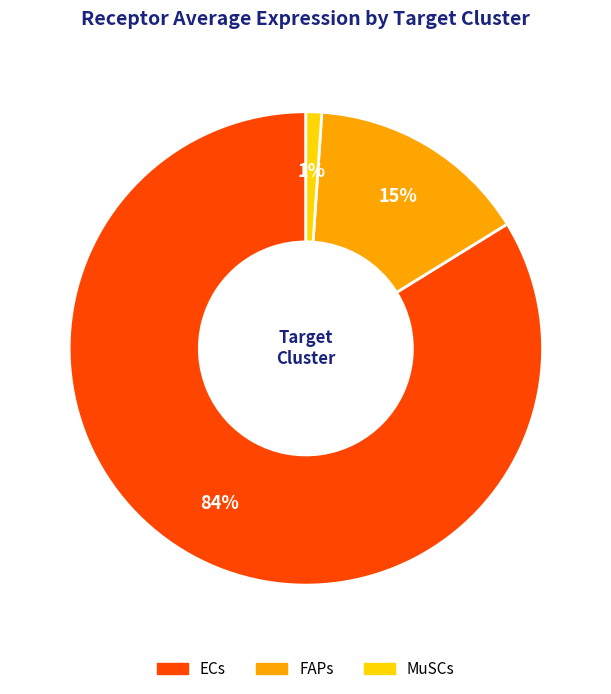

Which category accounts for the majority?

ECs